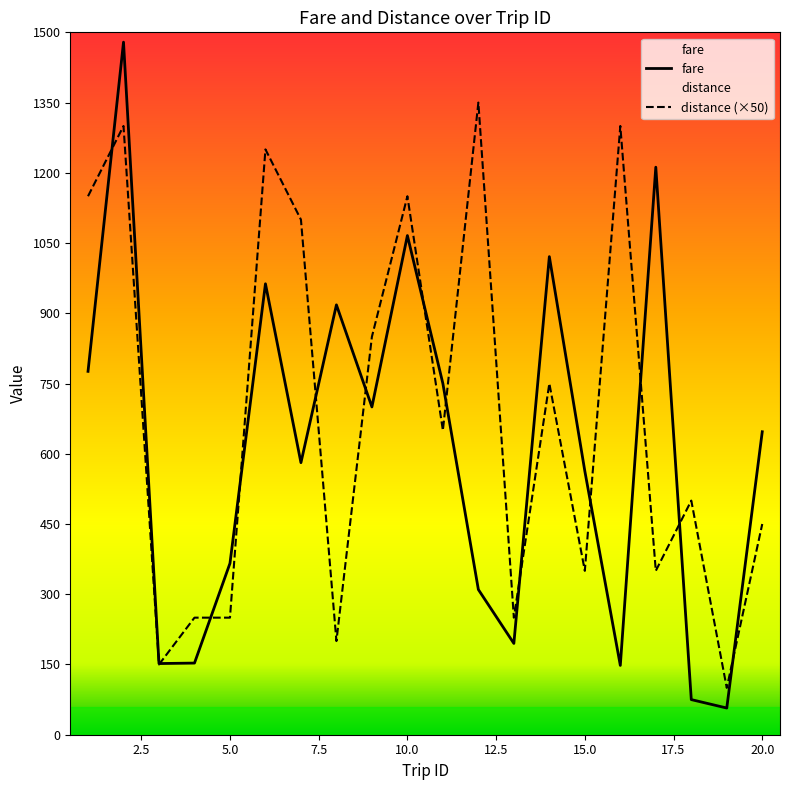

Between which two adjacent categories do fare and distance first intersect?

1 and 2